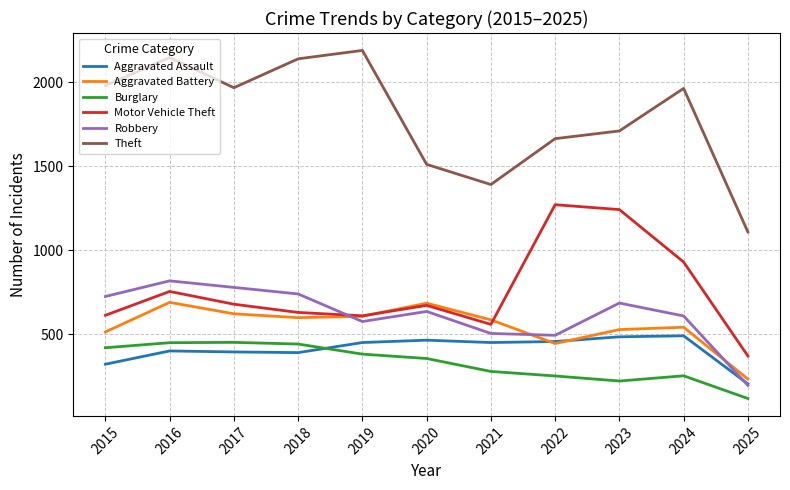

How many lines are shown in the chart?

6